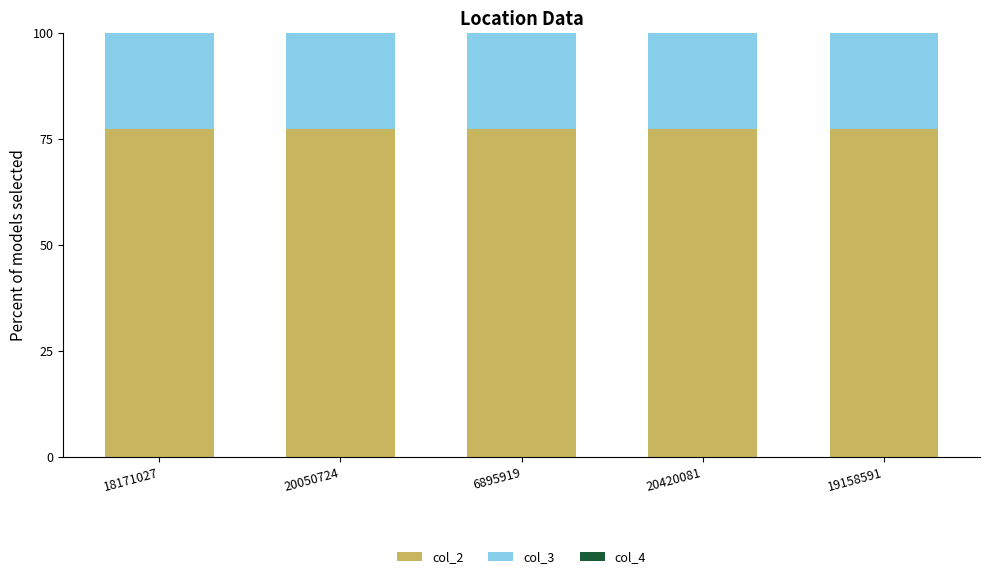

True or false: col_2 has a value of 23.5 at 6895919.

False